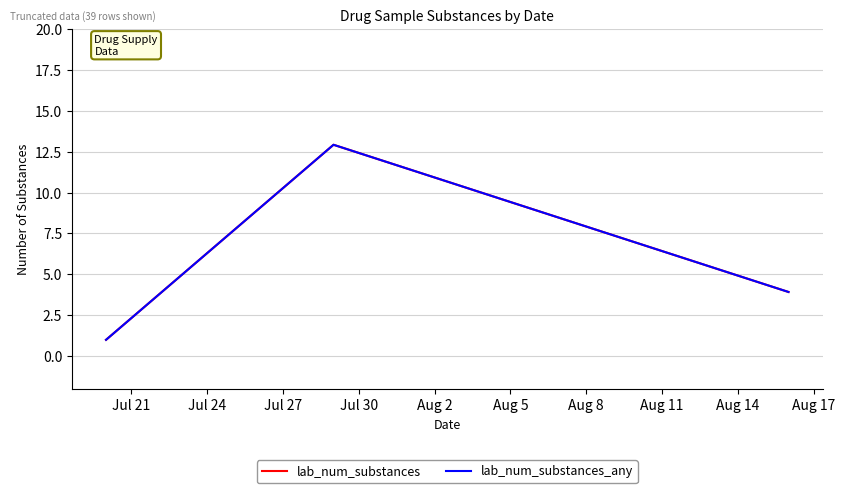

Does the chart display data point markers on the line(s)?

No